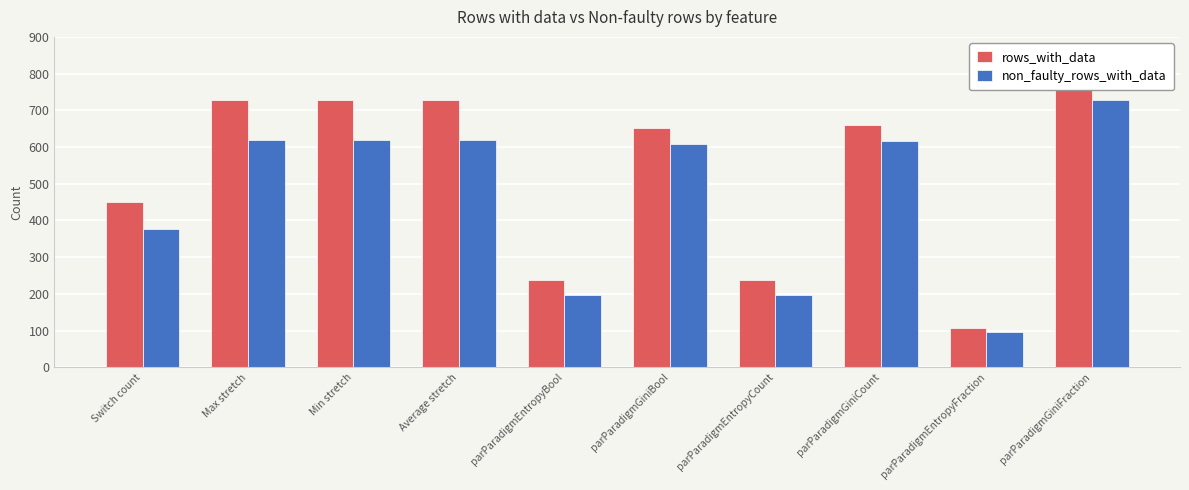

The non_faulty_rows_with_data series shows 377 at Switch count. True or false?

True